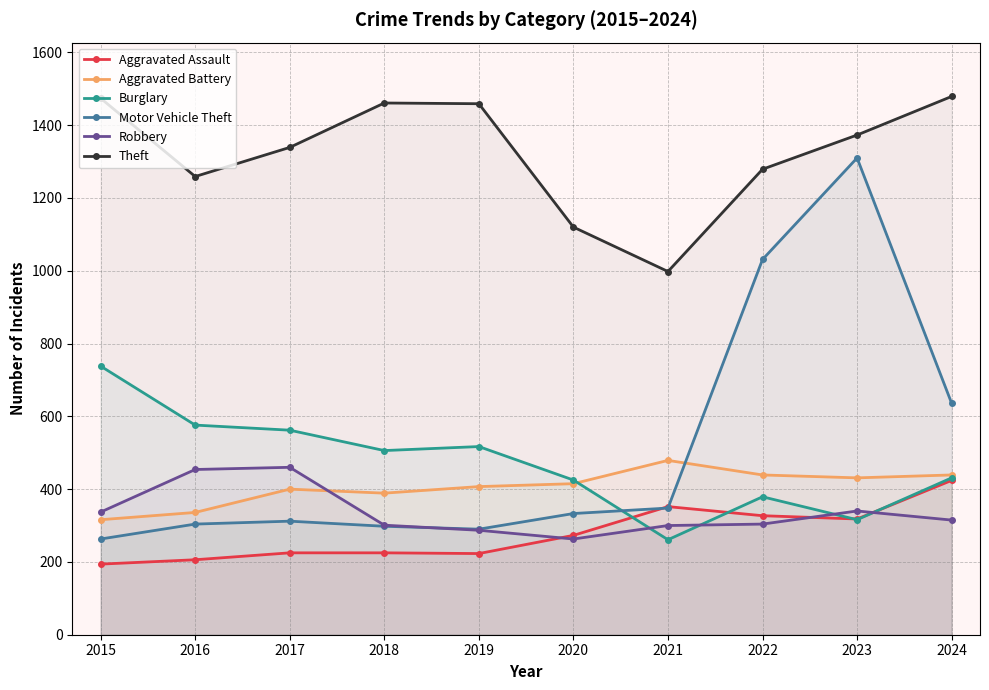

At which category does the chart reach its minimum across all series?

2015